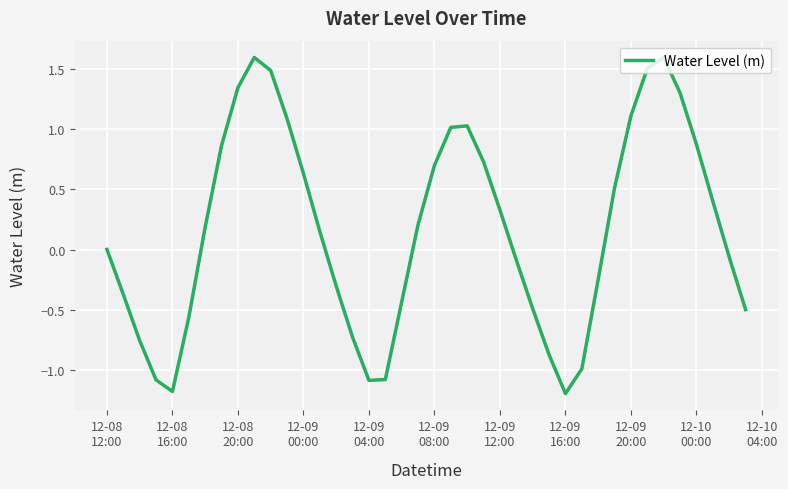

What is the greatest value displayed?

1.6